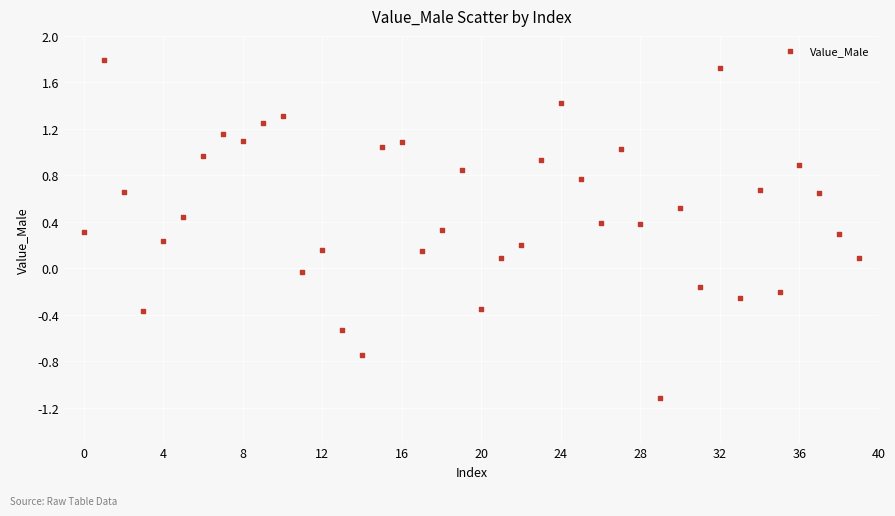

What is the range of Y values (max minus min)?

2.9